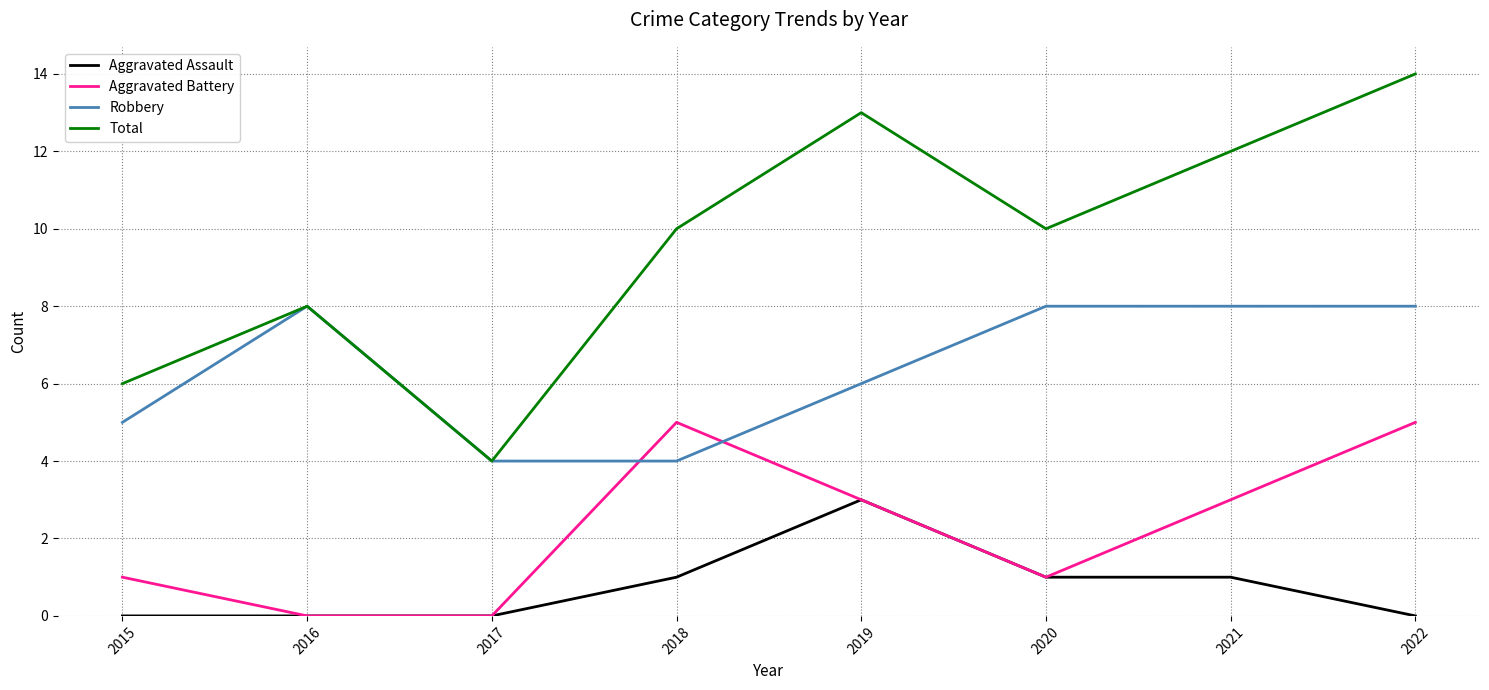

What is the difference between the second highest and second lowest values in the Aggravated Assault series?

1